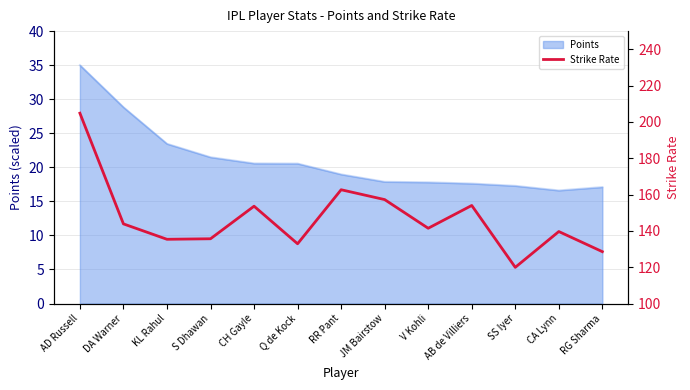

What is the value of the 11th point from the left?

119.9